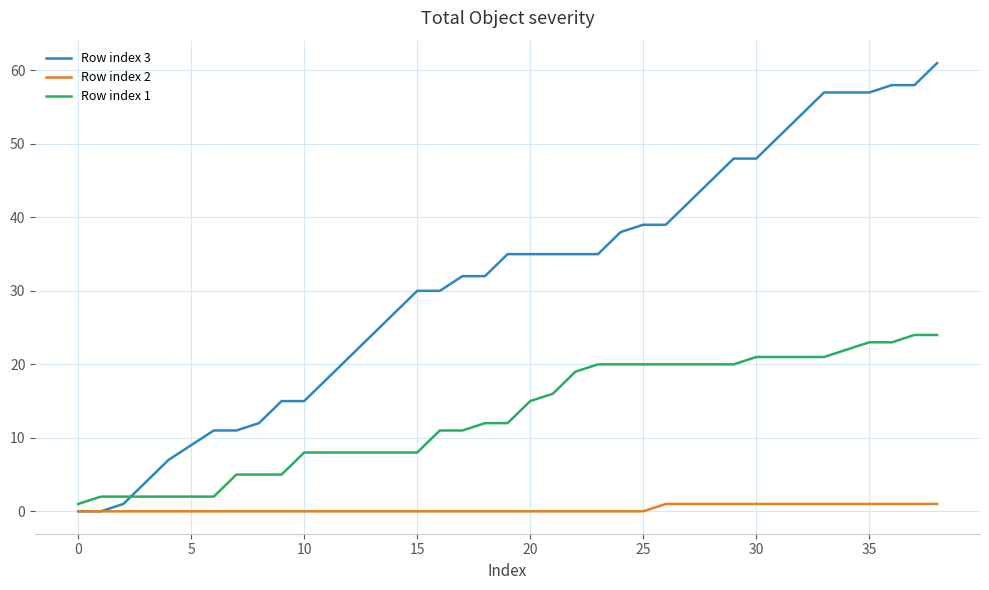

What is the greatest value displayed?

61